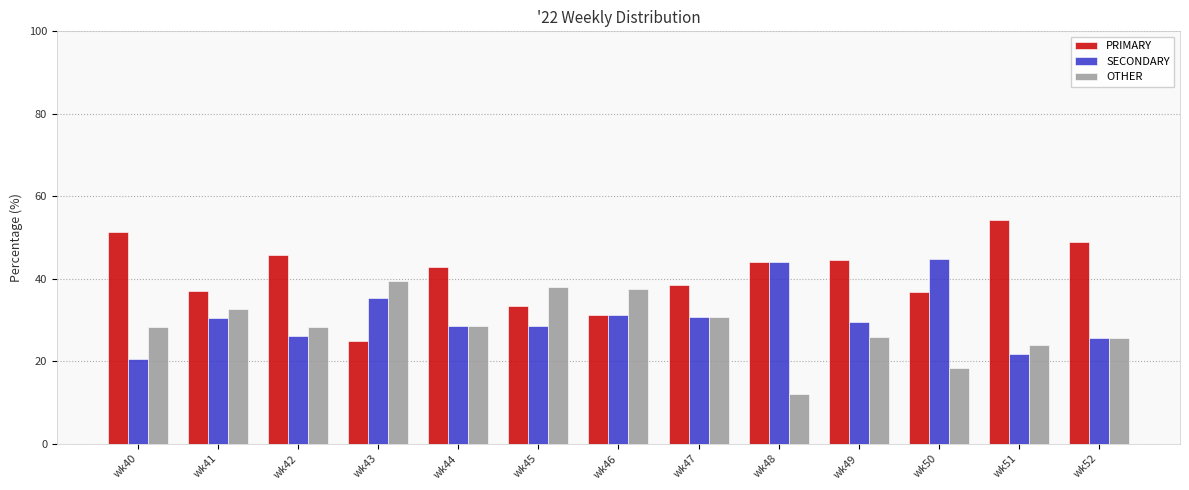

What is the sum of the PRIMARY values at wk52 and wk48?

92.9